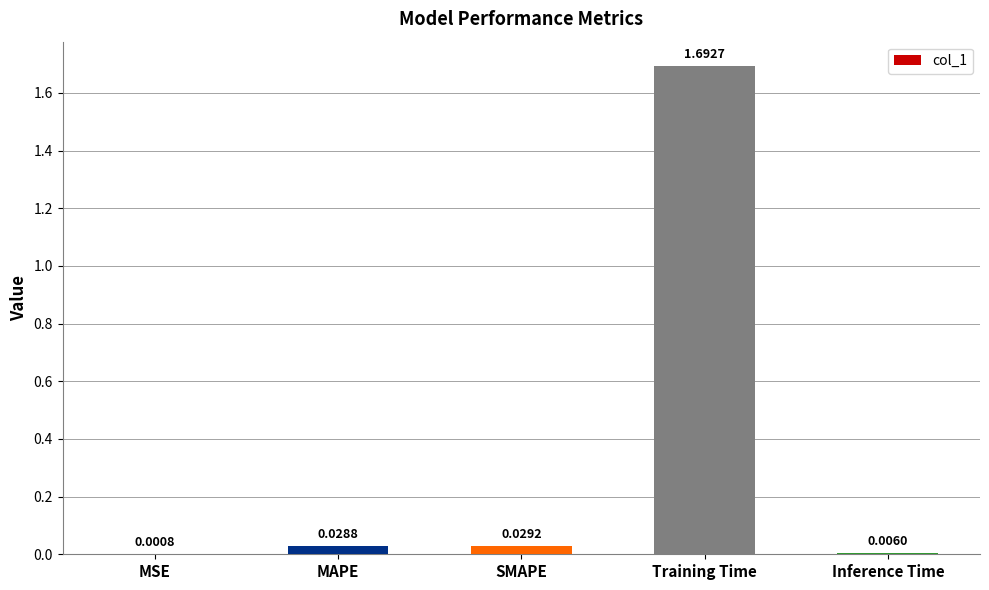

At which label is the value closest to 0?

MSE